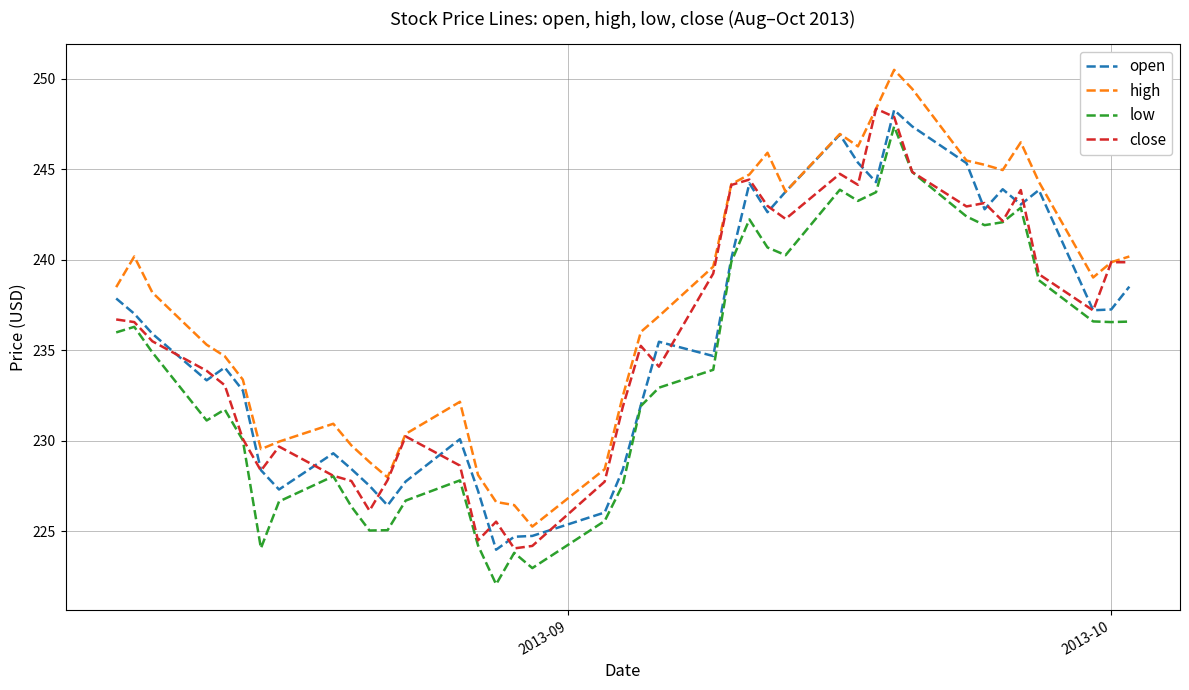

Which series has the largest total across all categories?

high